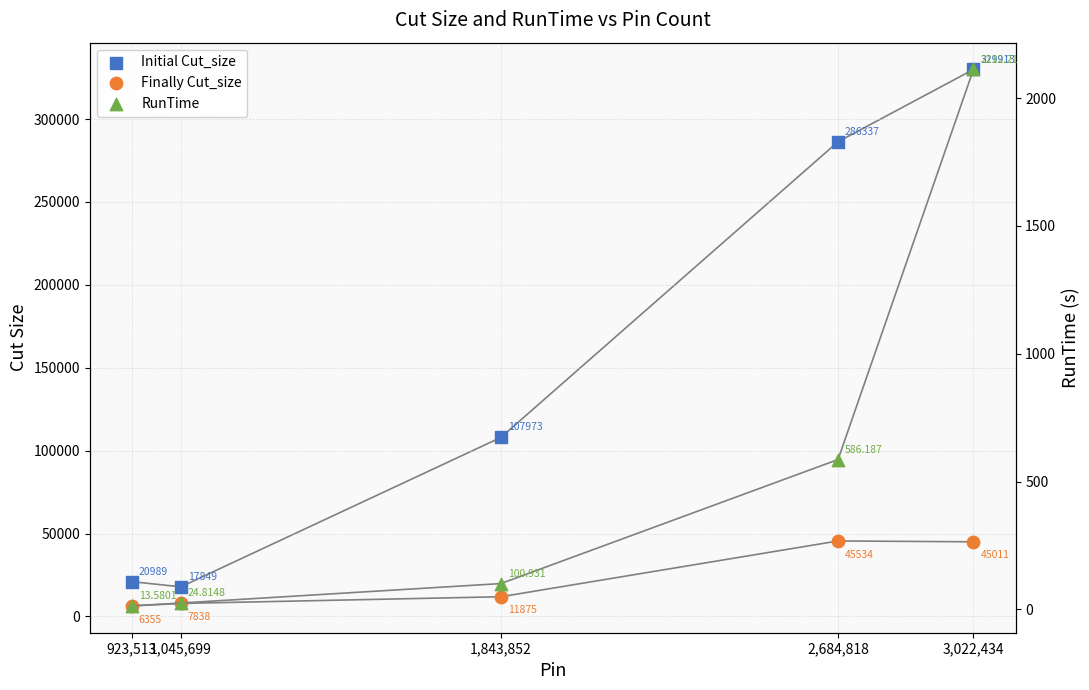

At how many categories does at least one series exceed 153793?

2